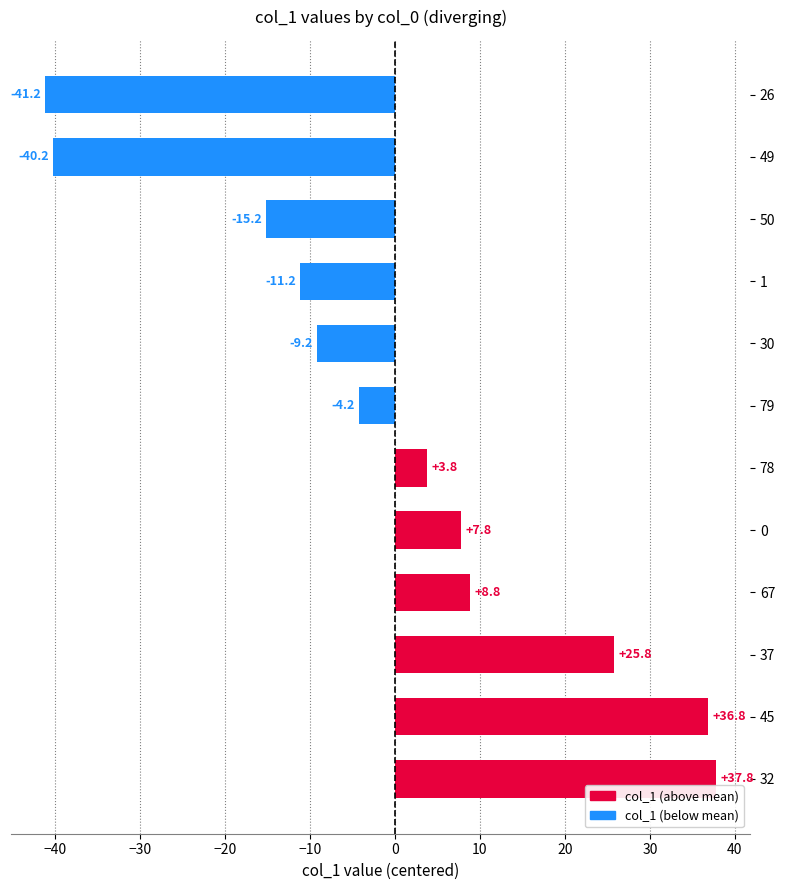

Read the value at 30.

-9.2